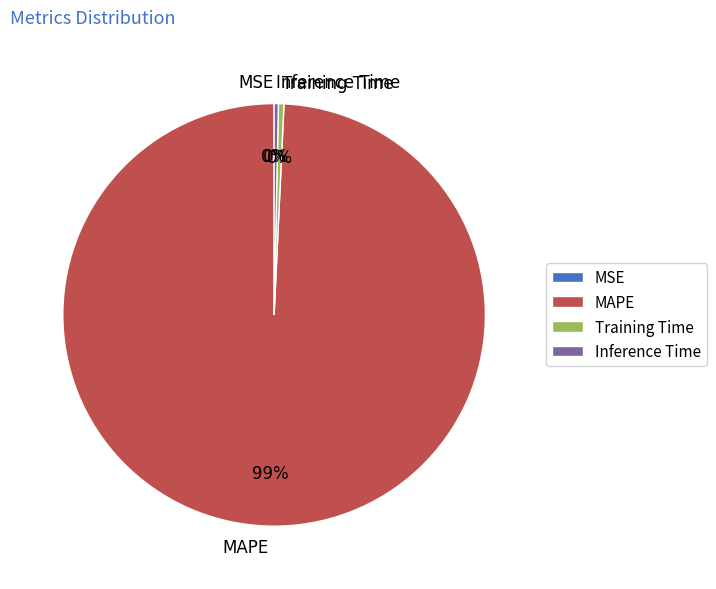

True or false: Inference Time accounts for 7% of the total.

False